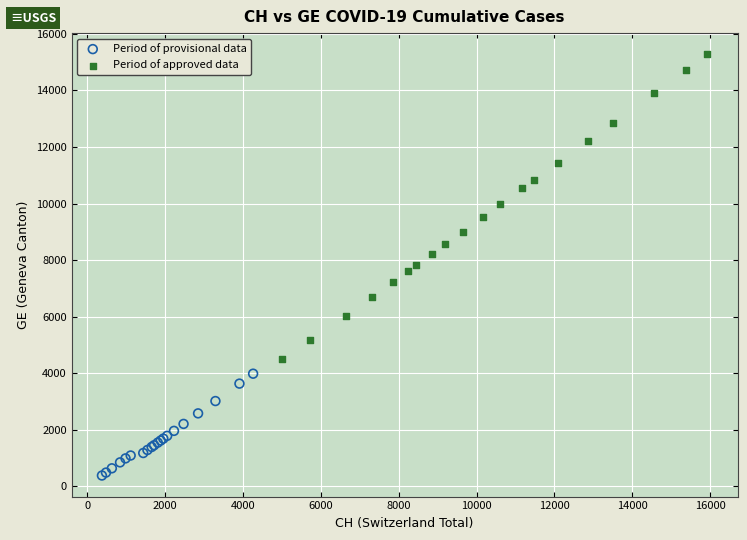

Which series reaches the maximum Y coordinate?

Period of approved data